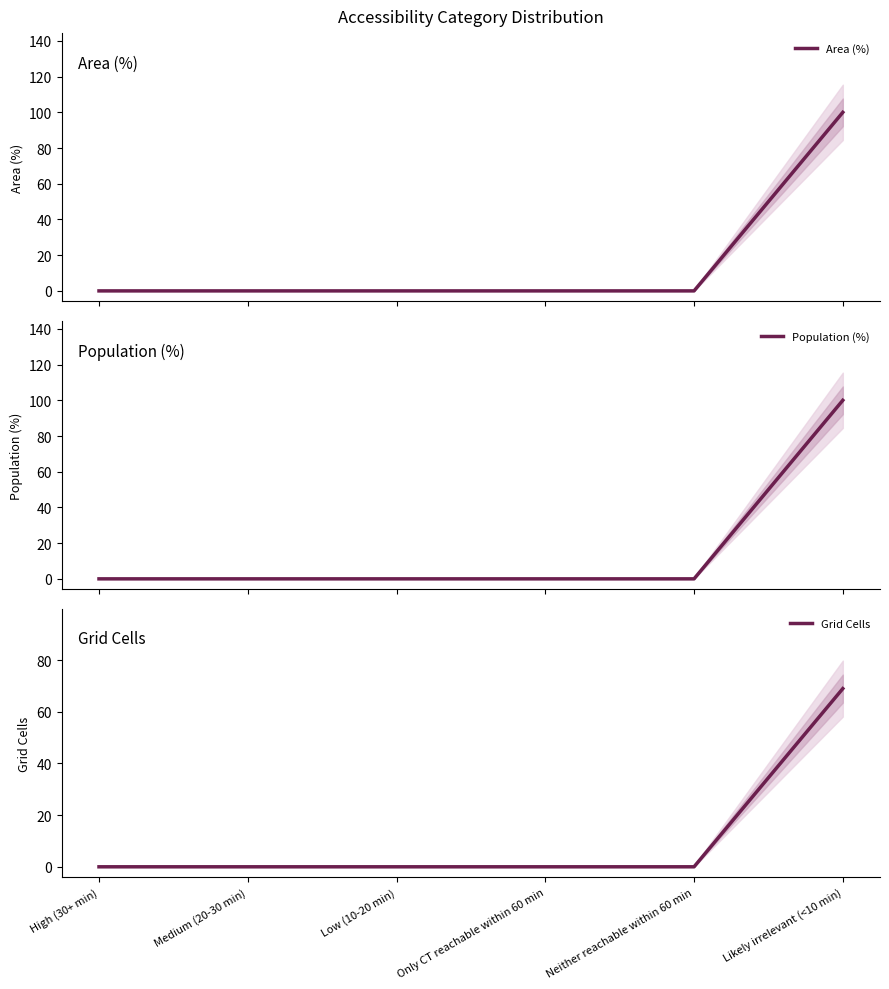

True or false: Population (%) has a value of -55 at High (30+ min).

False